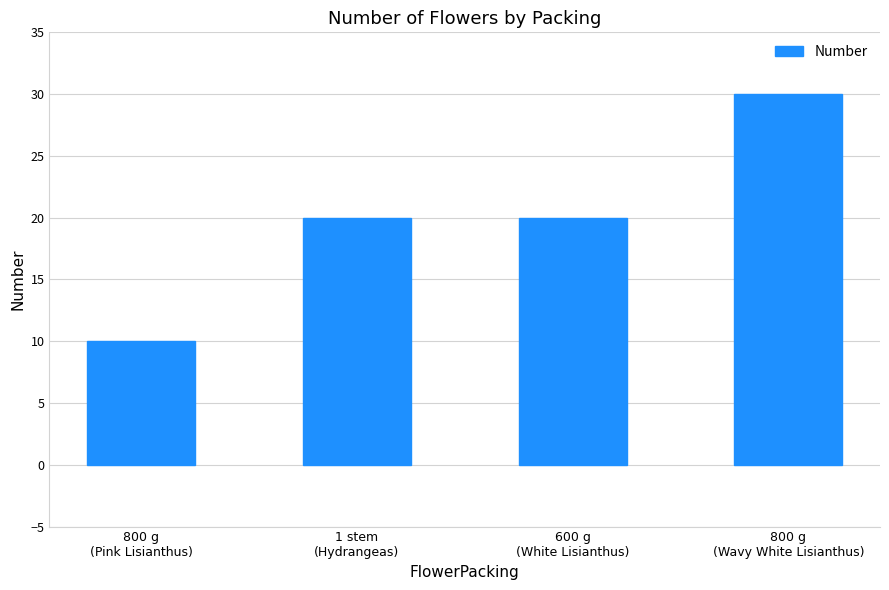

Approximately how many times larger is the value at 800 g
(Pink Lisianthus) compared to 800 g
(Wavy White Lisianthus)?

0.3